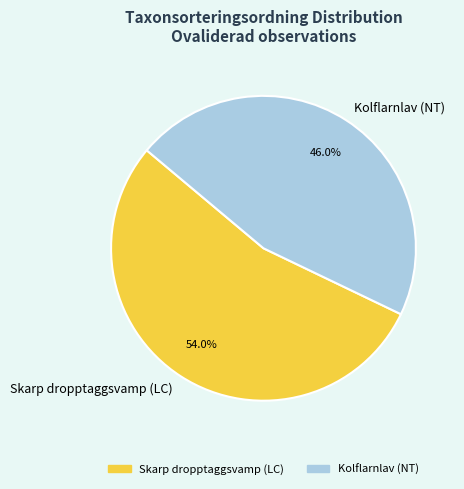

What percentage is the Skarp dropptaggsvamp (LC) slice, to the nearest percent?

54%